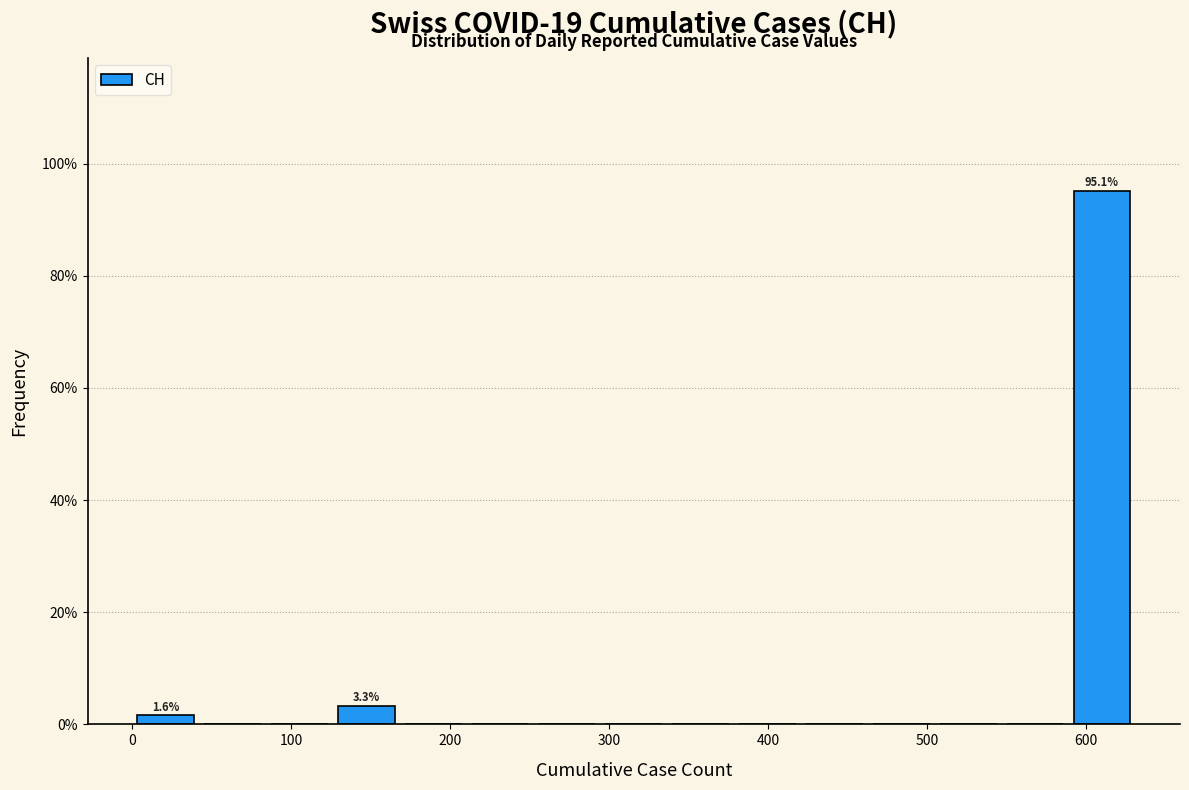

Which range on the x-axis has the tallest bar?

590 to 630